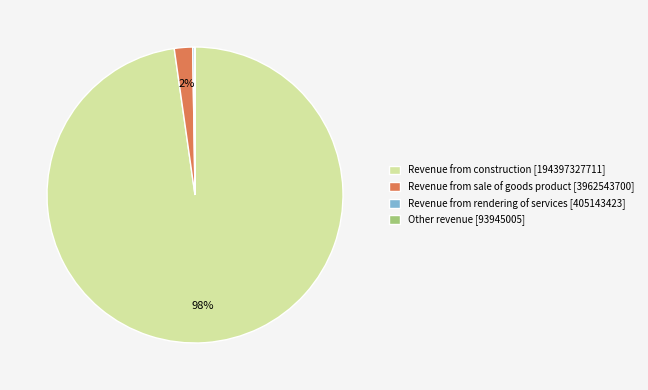

Which slice is the largest?

Revenue from construction